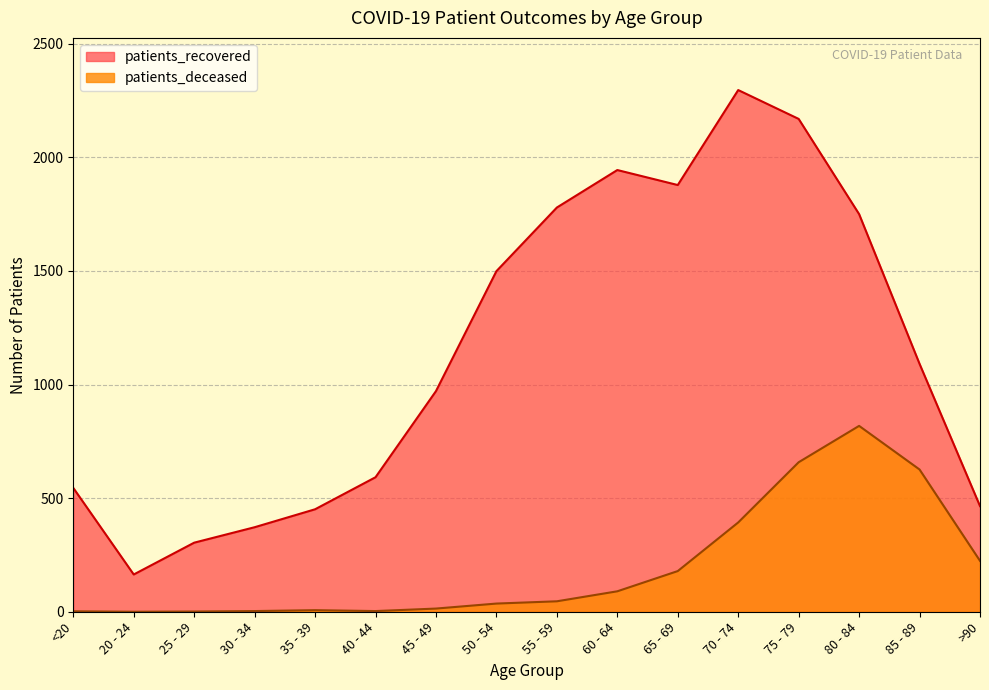

Which has a higher value, 75 - 79 or 55 - 59?

75 - 79